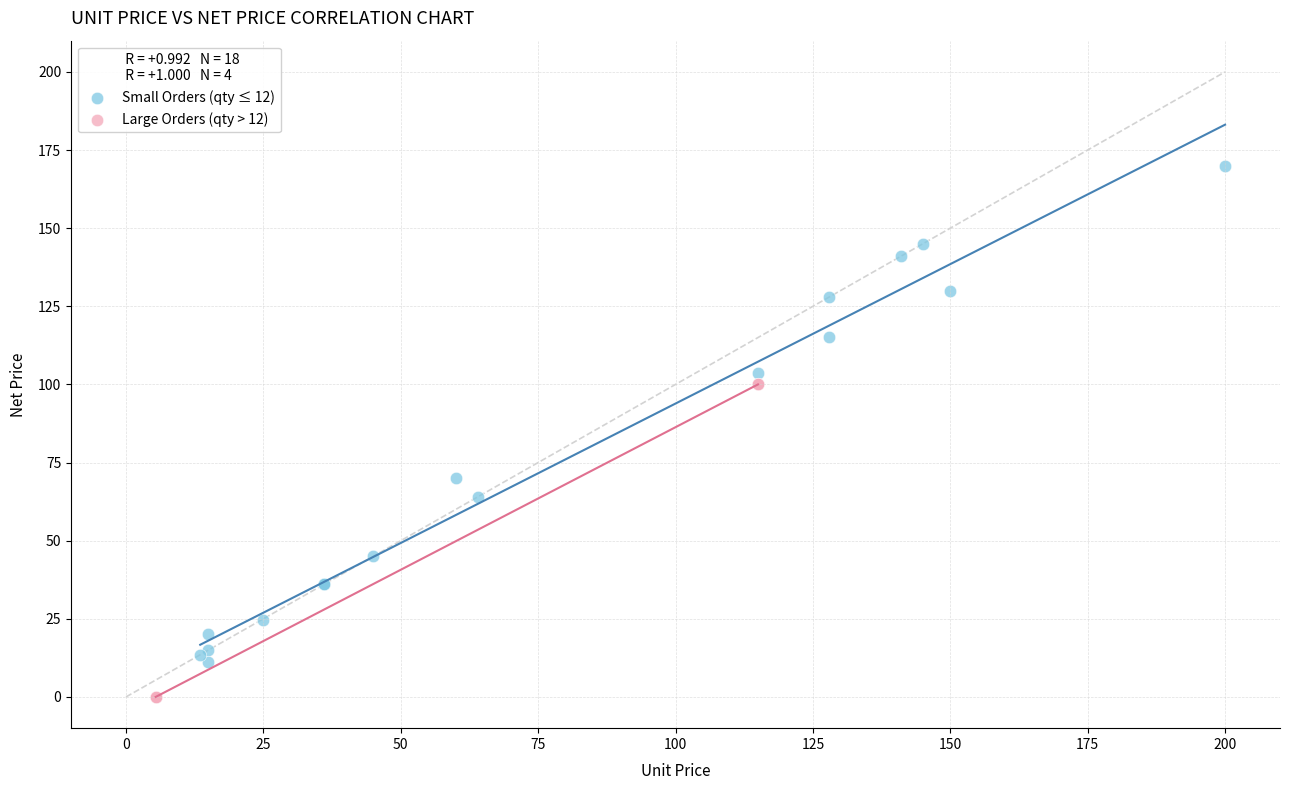

Which series reaches the minimum Y coordinate?

Large Orders (qty > 12)